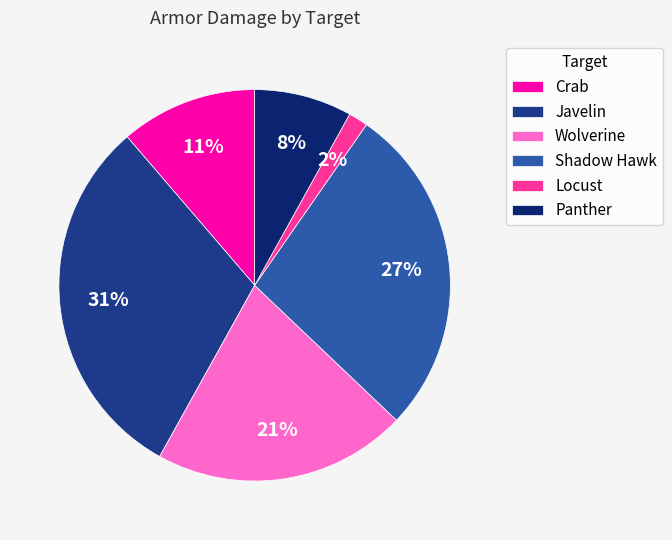

To the nearest percent, what percentage of the pie is Javelin?

31%